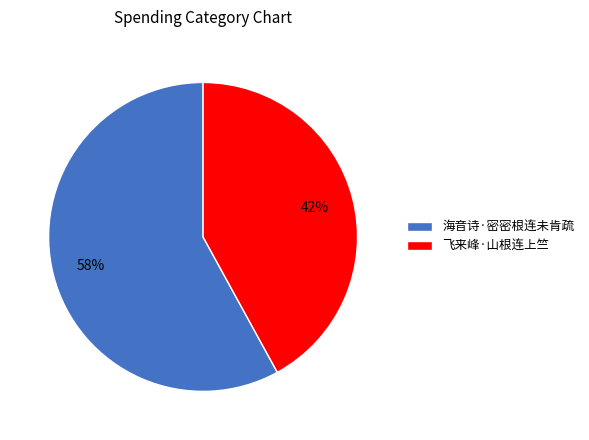

What is the ratio of the value at 海音诗·密密根连未肯疏 to the value at 飞来峰·山根连上竺?

1.4